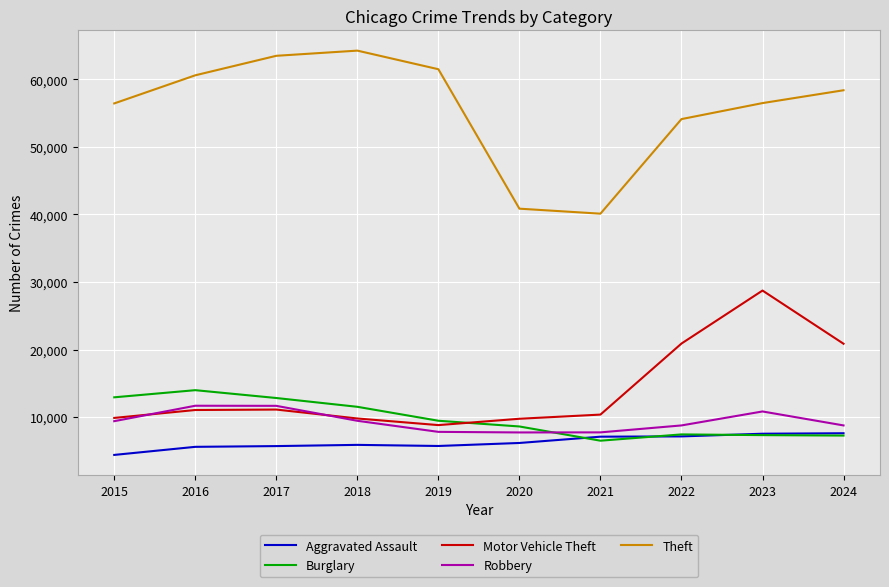

At how many categories does at least one series exceed 31867?

10